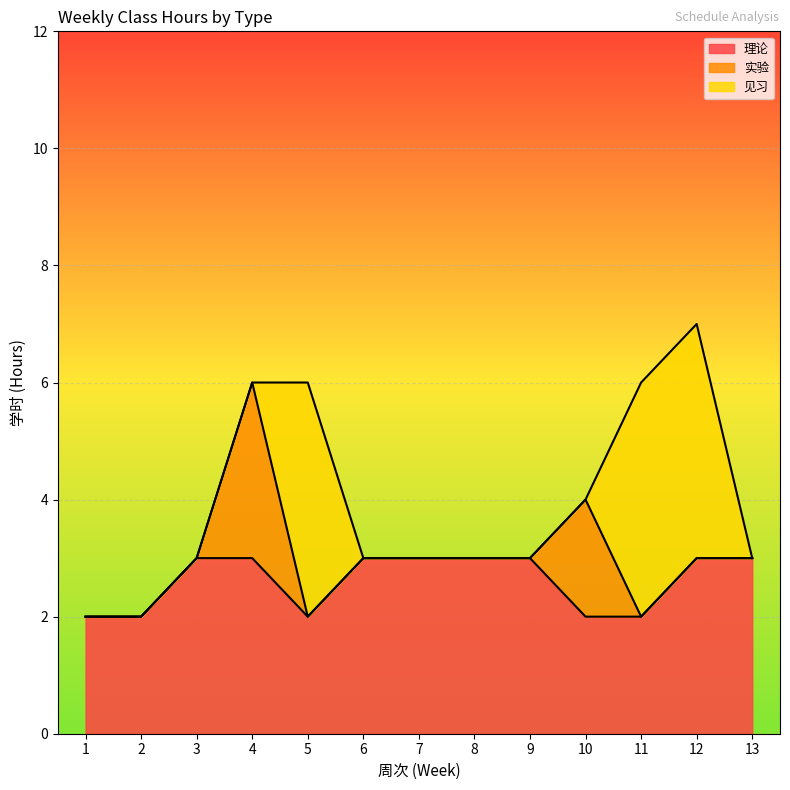

How many lines are shown in the chart?

3